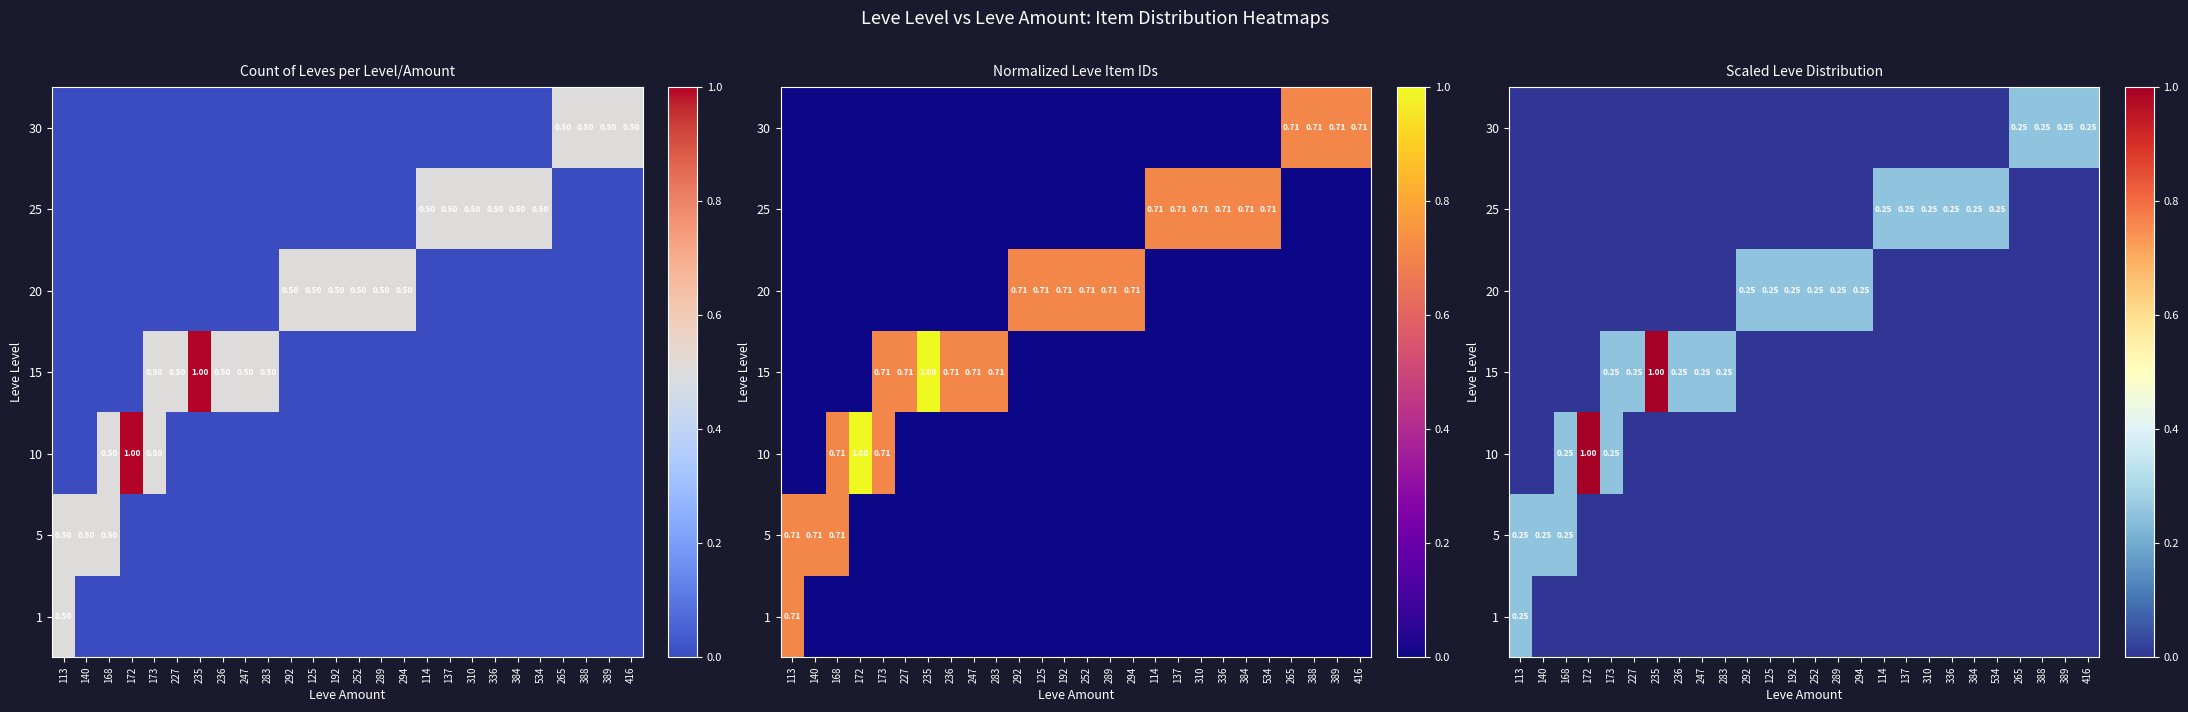

Is it true that 1 equals -0.1 at 172?

False